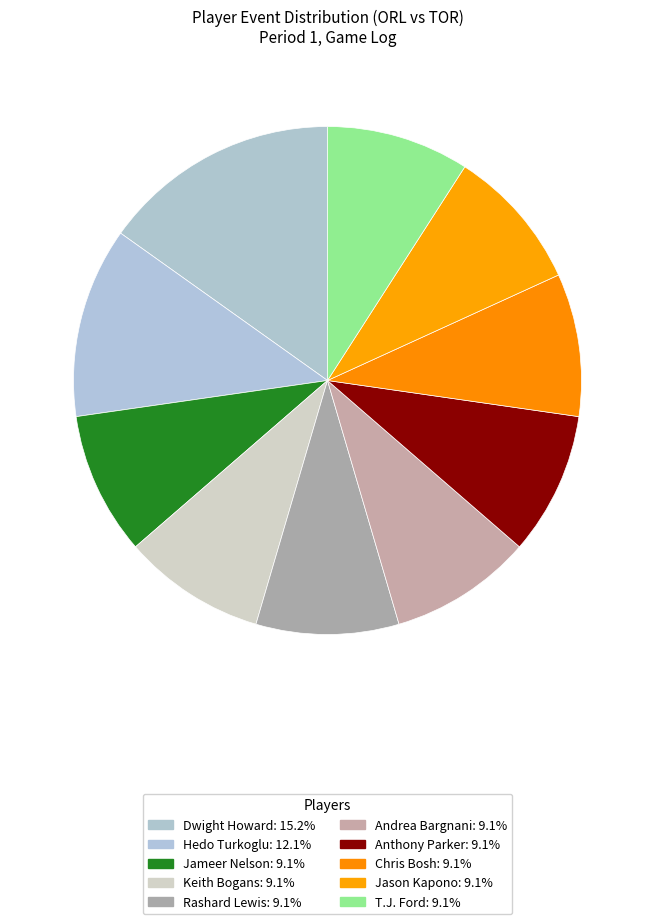

Rank the categories by value from lowest to highest.

Jameer Nelson, Keith Bogans, Rashard Lewis, Andrea Bargnani, Anthony Parker, Chris Bosh, Jason Kapono, T.J. Ford, Hedo Turkoglu, Dwight Howard